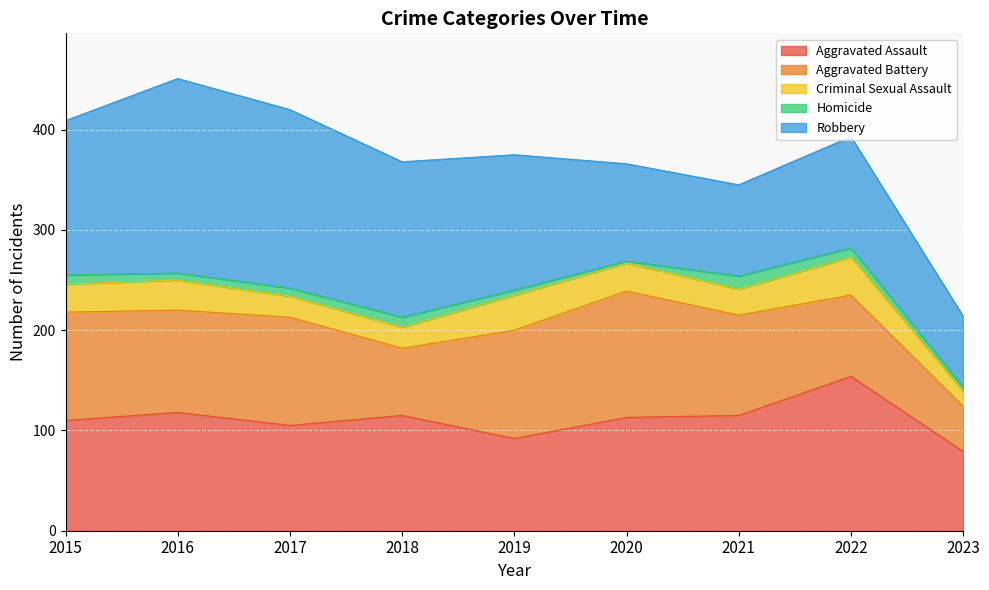

How many values in the Criminal Sexual Assault series are below 28?

4